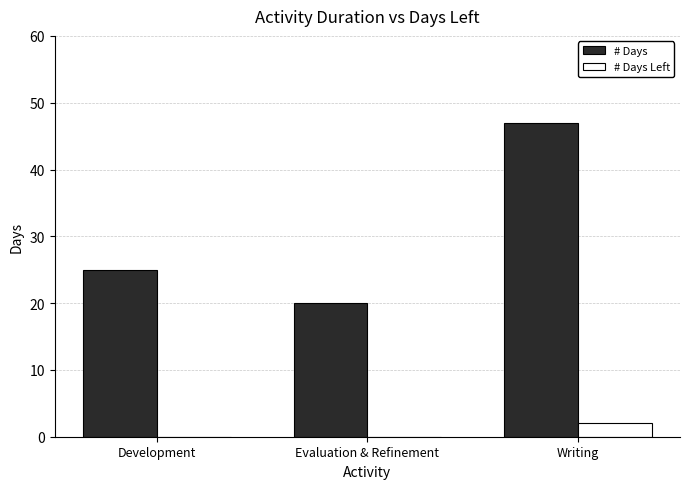

How many data points does each series have?

3